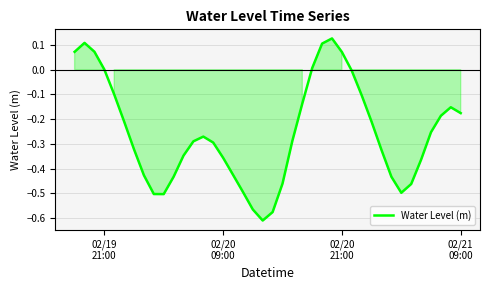

What is the difference between the maximum and minimum values?

0.7